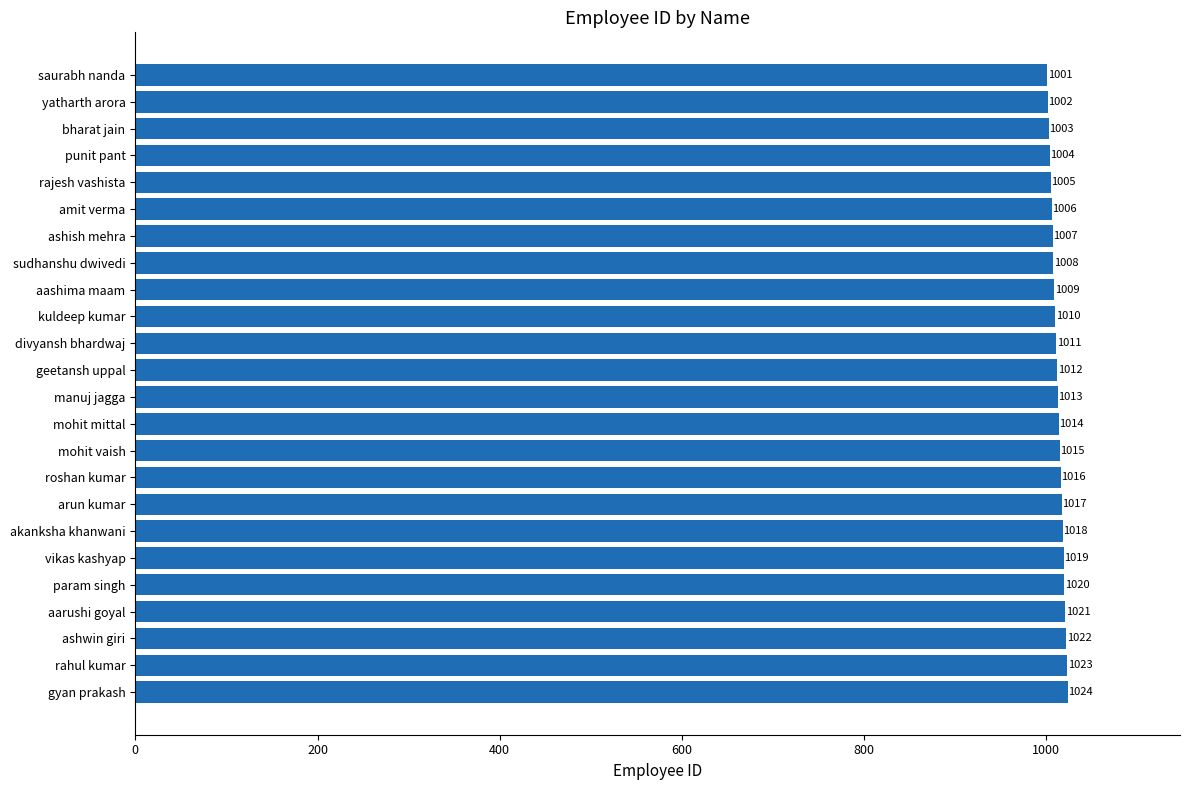

Which has a higher value, ashish mehra or gyan prakash?

gyan prakash